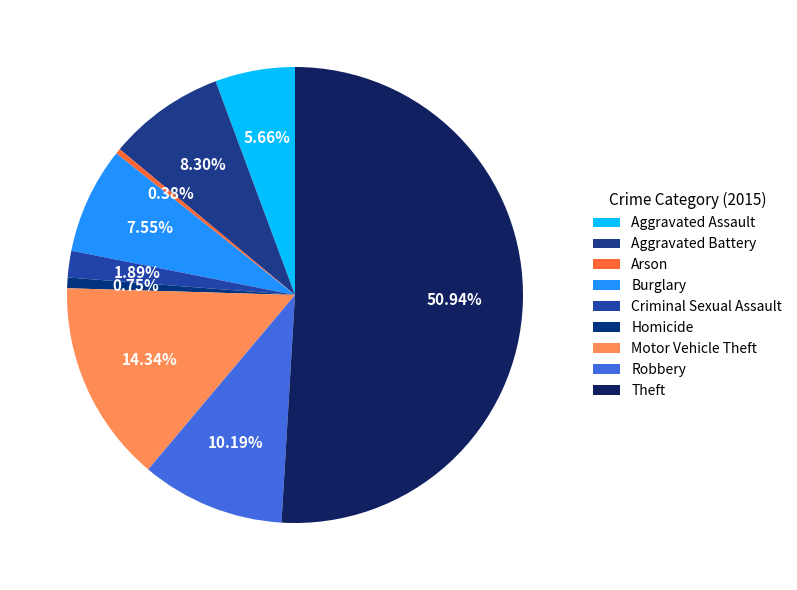

Is it true that Motor Vehicle Theft is 23% of the pie?

False